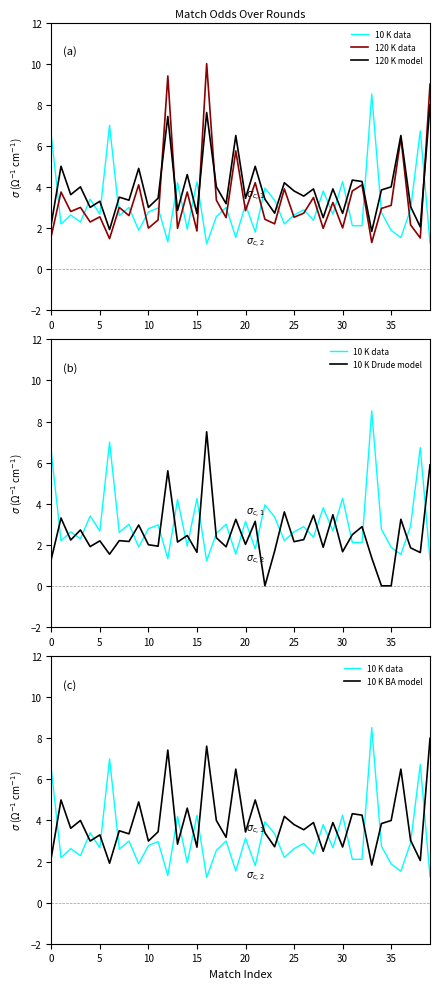

Which label corresponds to the largest value in the chart?

16